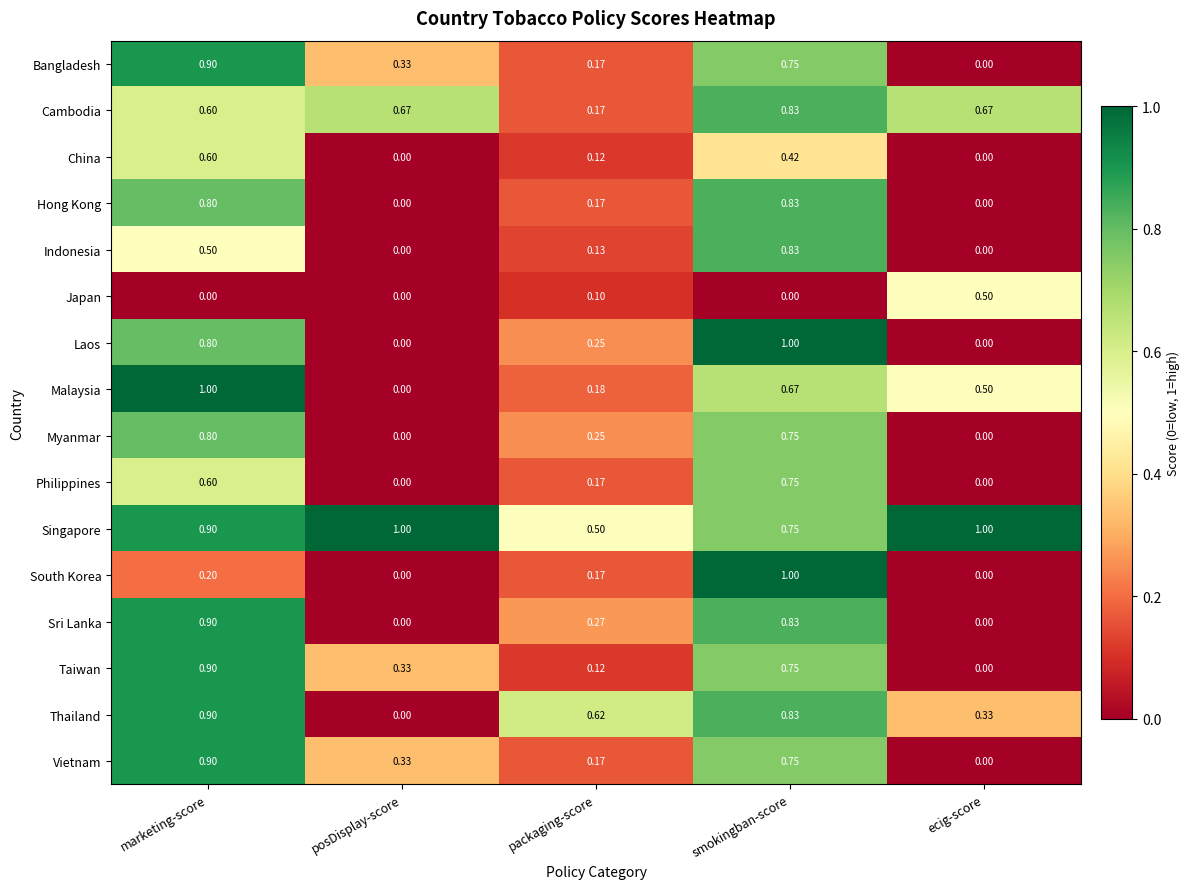

At which label is Cambodia closest to 0?

packaging-score